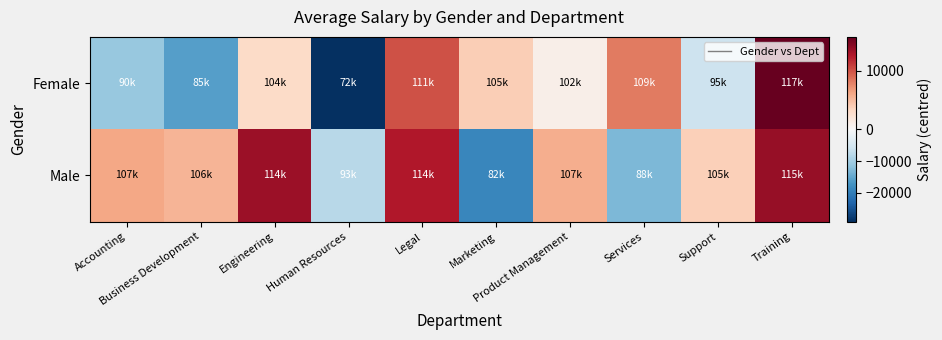

What is the total value across all series at Accounting?

-4973.0